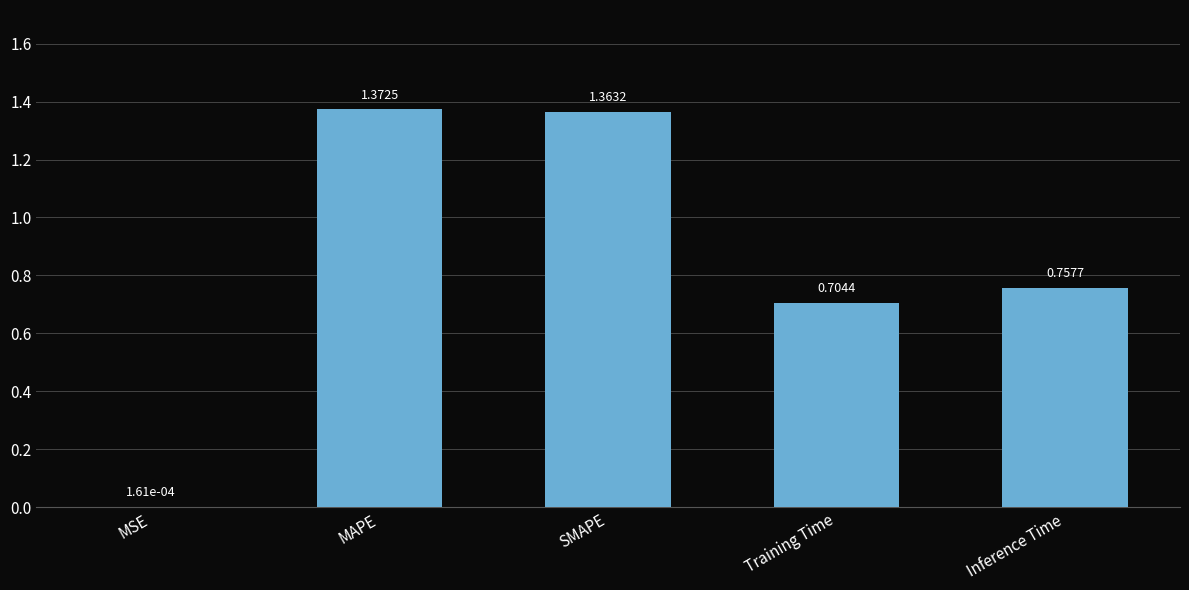

Where is the data nearest to the value 0?

MSE